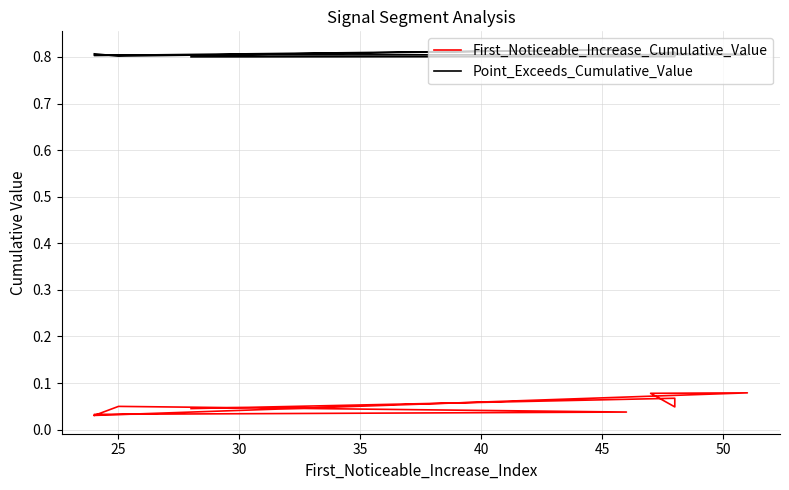

True or false: First_Noticeable_Increase_Cumulative_Value and Point_Exceeds_Cumulative_Value intersect in this chart.

False